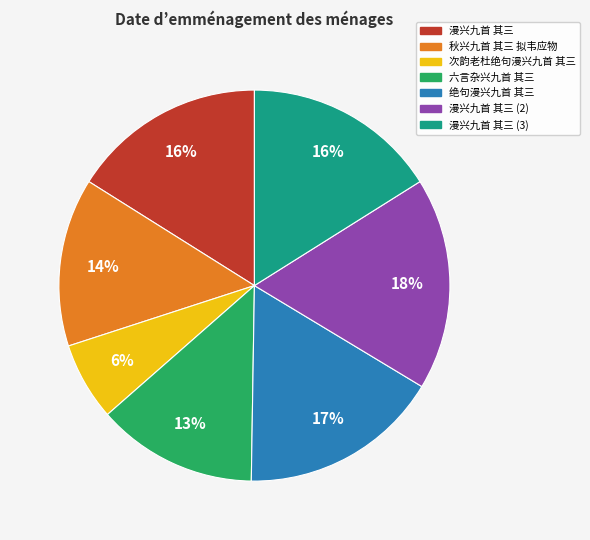

Do 漫兴九首 其三 (2) and 六言杂兴九首 其三 together represent more than half of the pie?

No